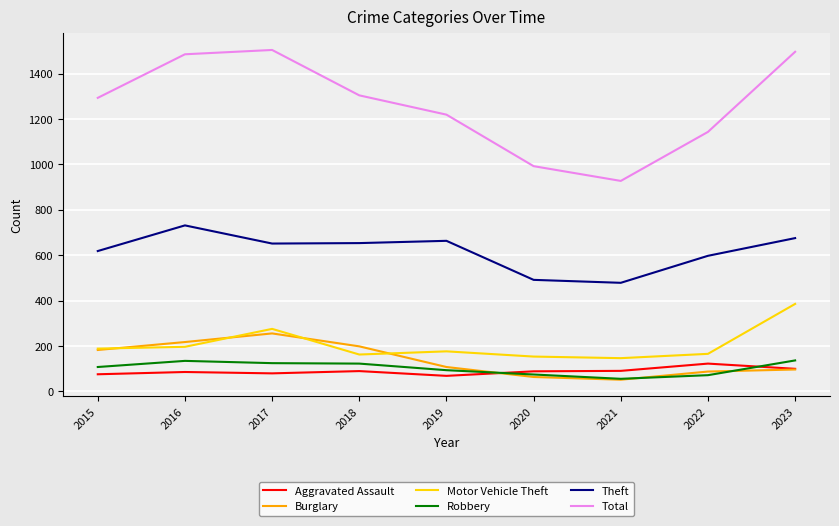

Between 2021 and 2022, which series saw the biggest shift?

Total